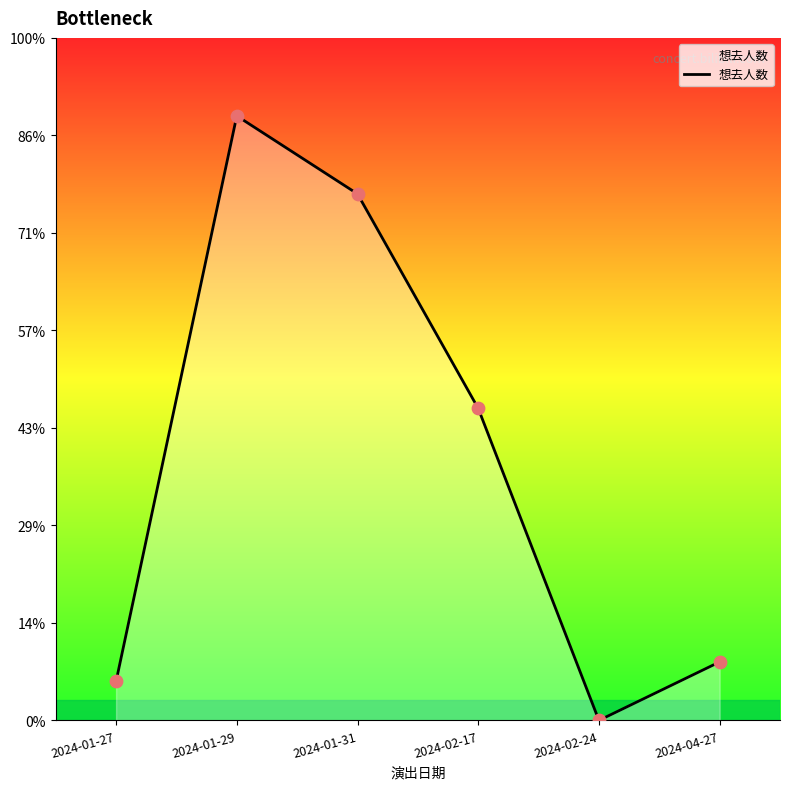

What is the change in value from 2024-01-27 to 2024-04-27?

+1